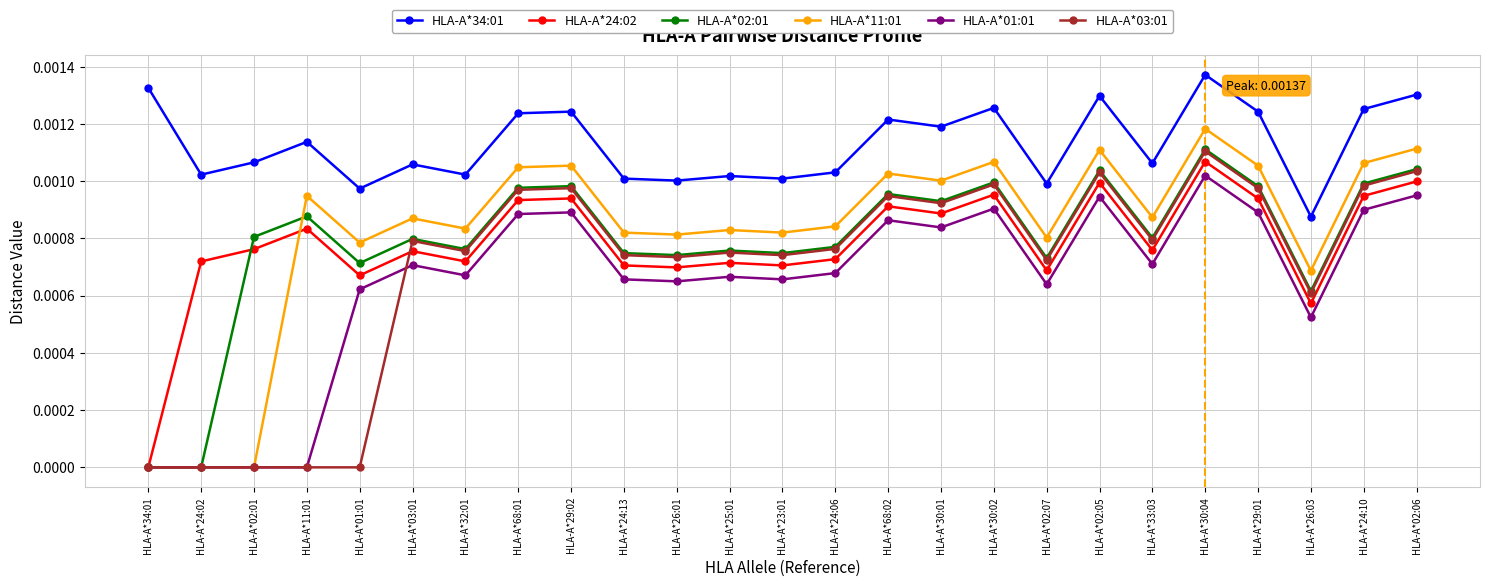

How many categories are shown in the chart?

25